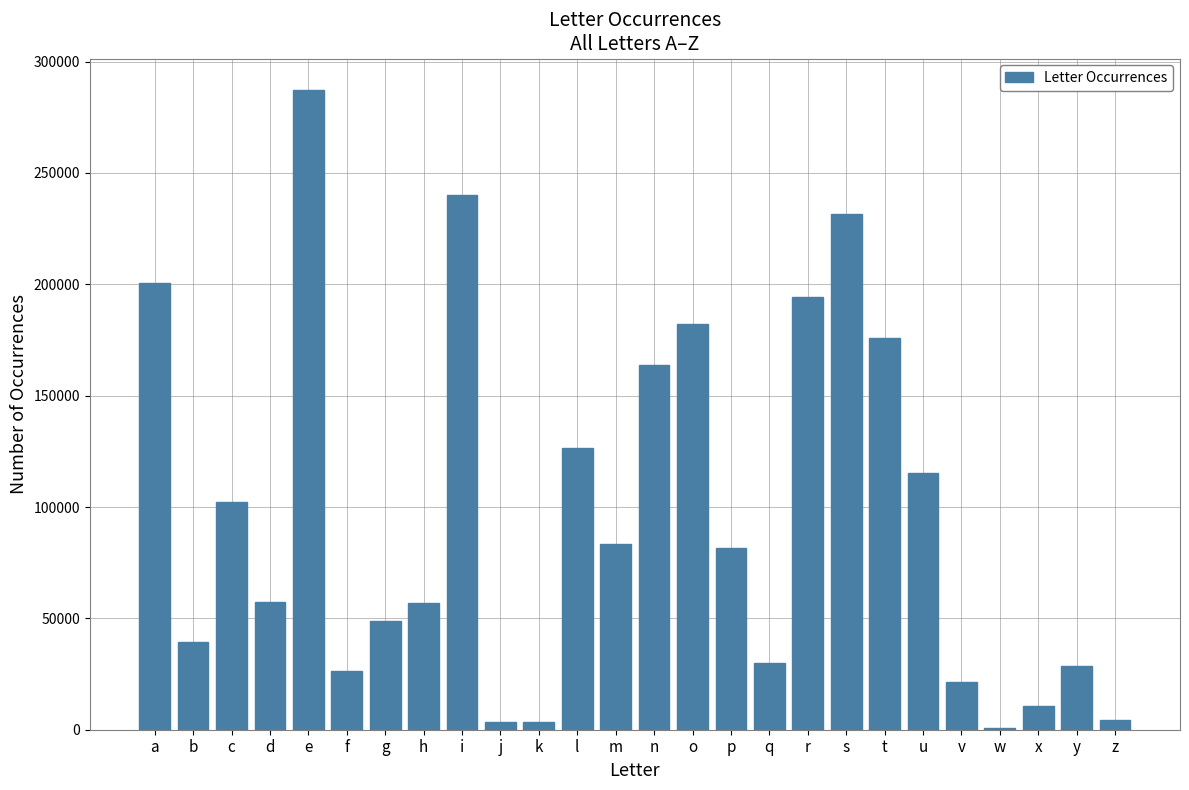

Count the number of categories in the chart.

26